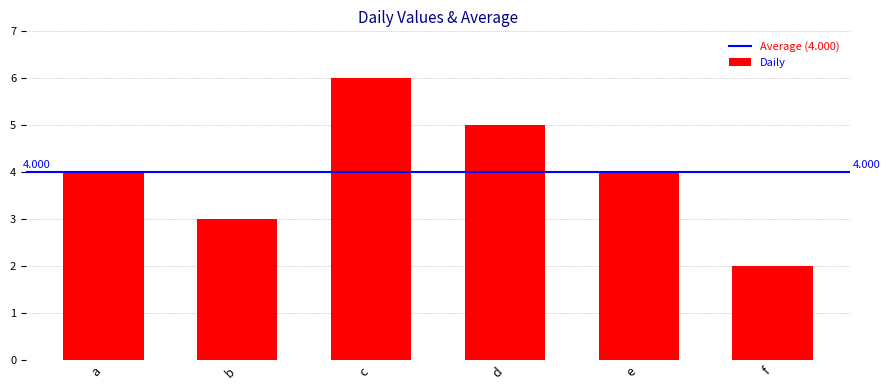

What is the sum of the values at b and f?

5